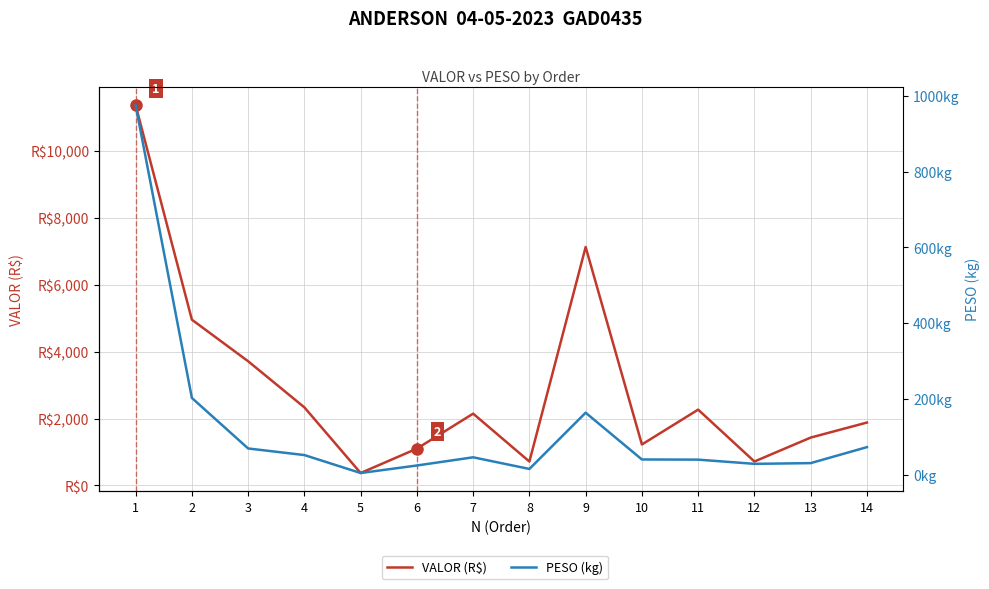

What is the value of the PESO (kg) point at the 1st from the left?

975.6